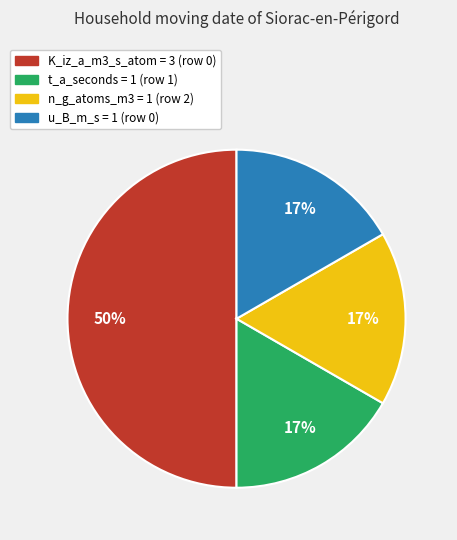

To the nearest percent, what is the difference between the largest and smallest slice percentages?

33%